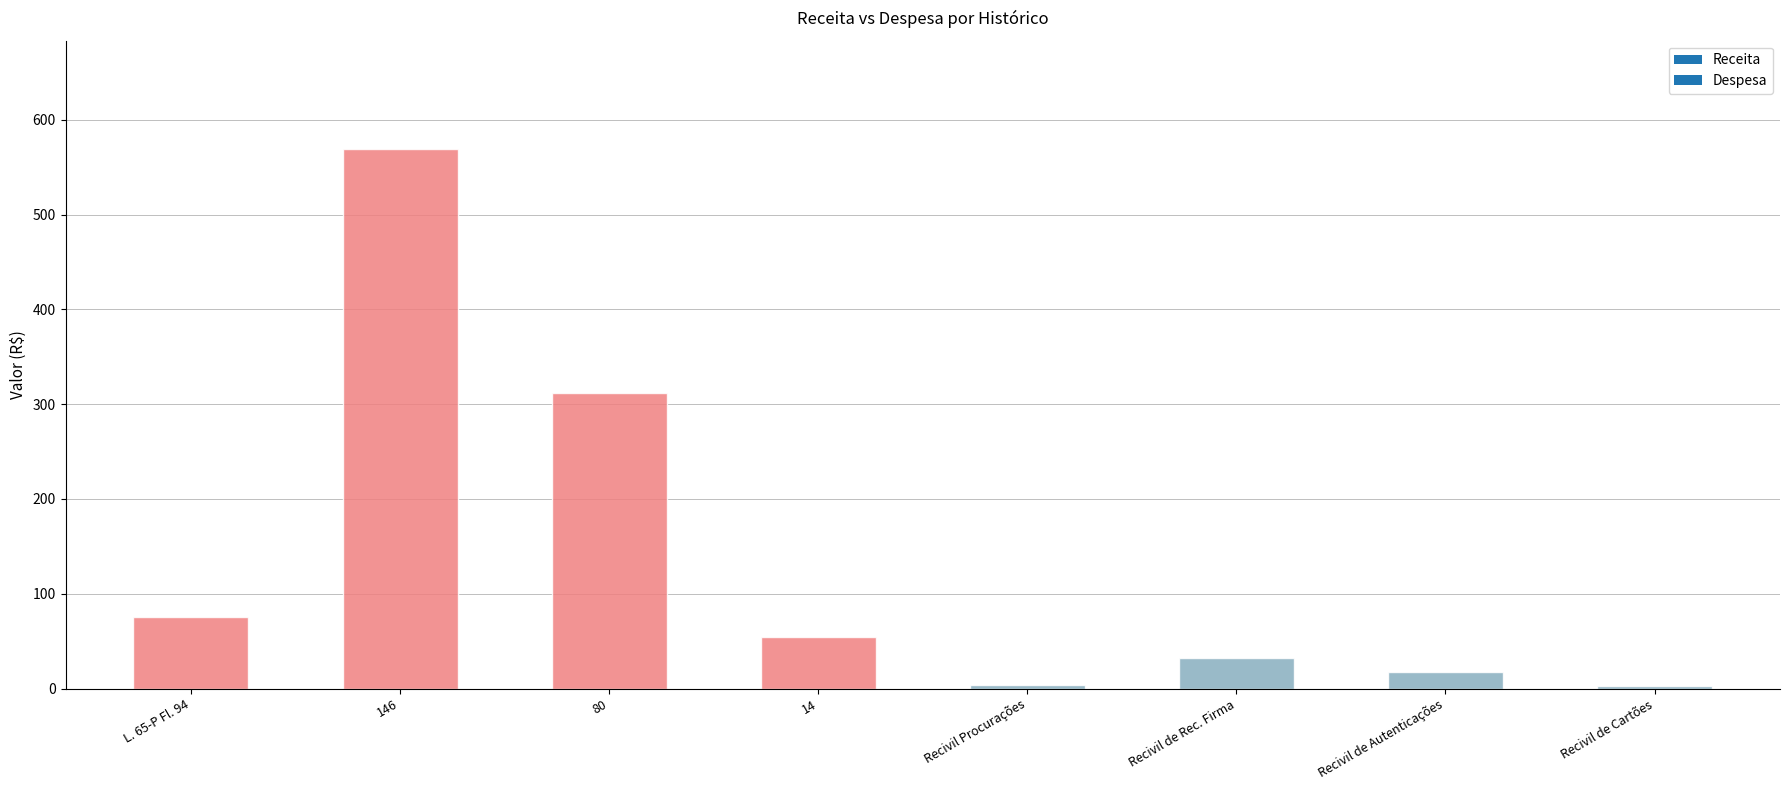

List the labels in order of Despesa value, largest first.

Recivil de Rec. Firma, Recivil de Autenticações, Recivil Procurações, Recivil de Cartões, L. 65-P Fl. 94, 146, 80, 14